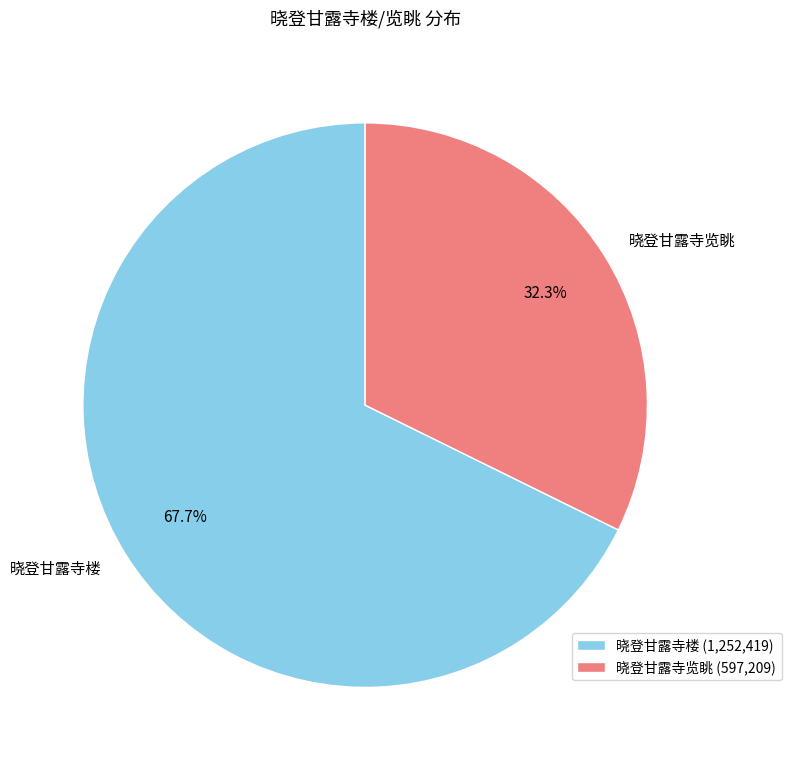

Which category accounts for the majority?

晓登甘露寺楼